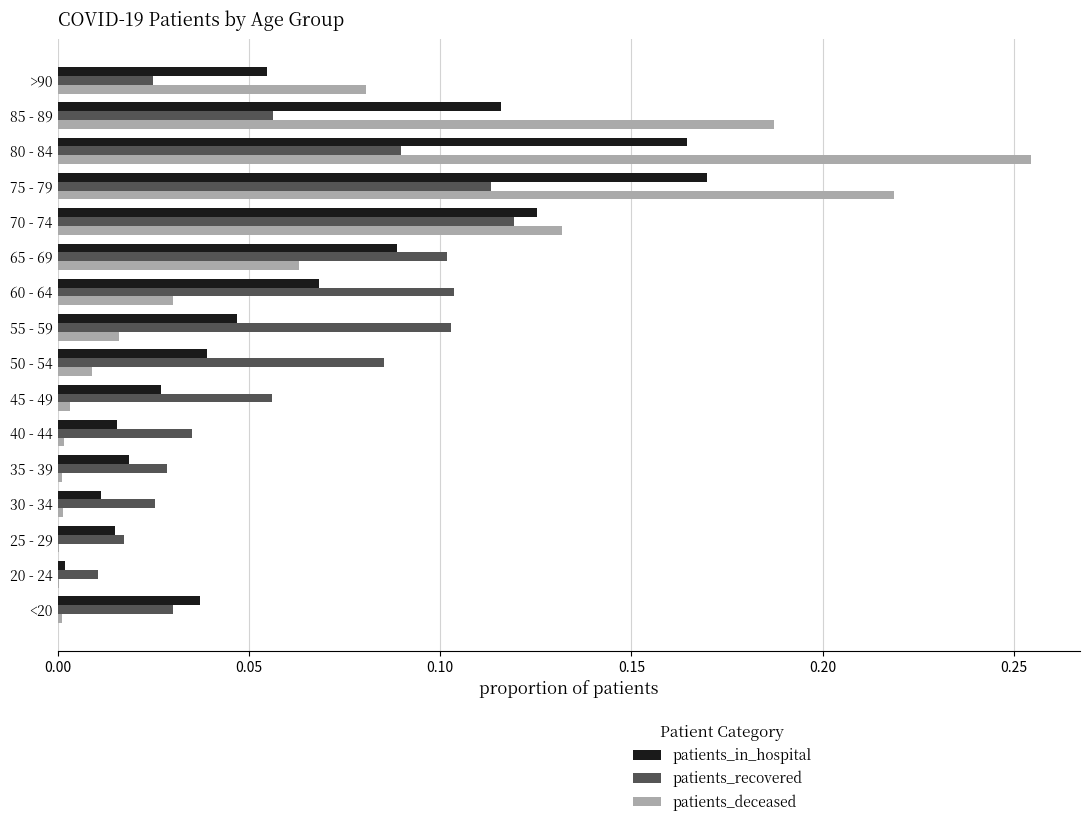

Is the value of patients_deceased at 70 - 74 greater than the value of patients_recovered at 55 - 59?

Yes